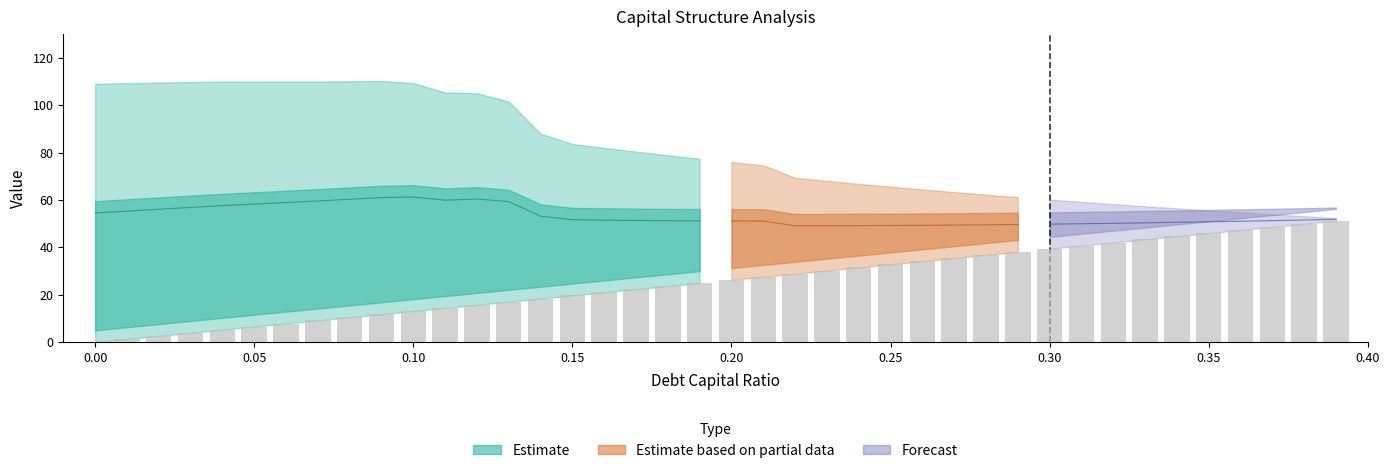

What is the sum of all debt_issued values?

1024.9